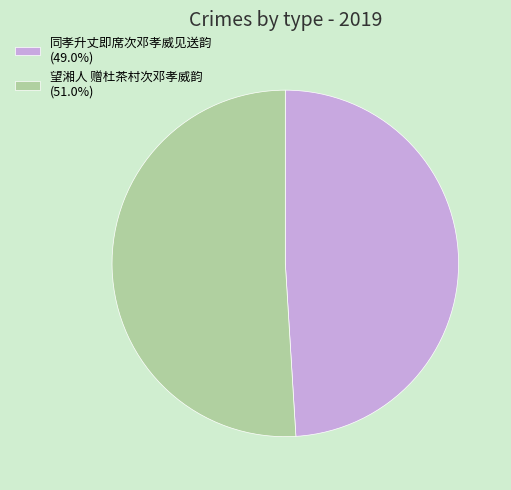

Which slice is the smallest?

同孝升丈即席次邓孝威见送韵